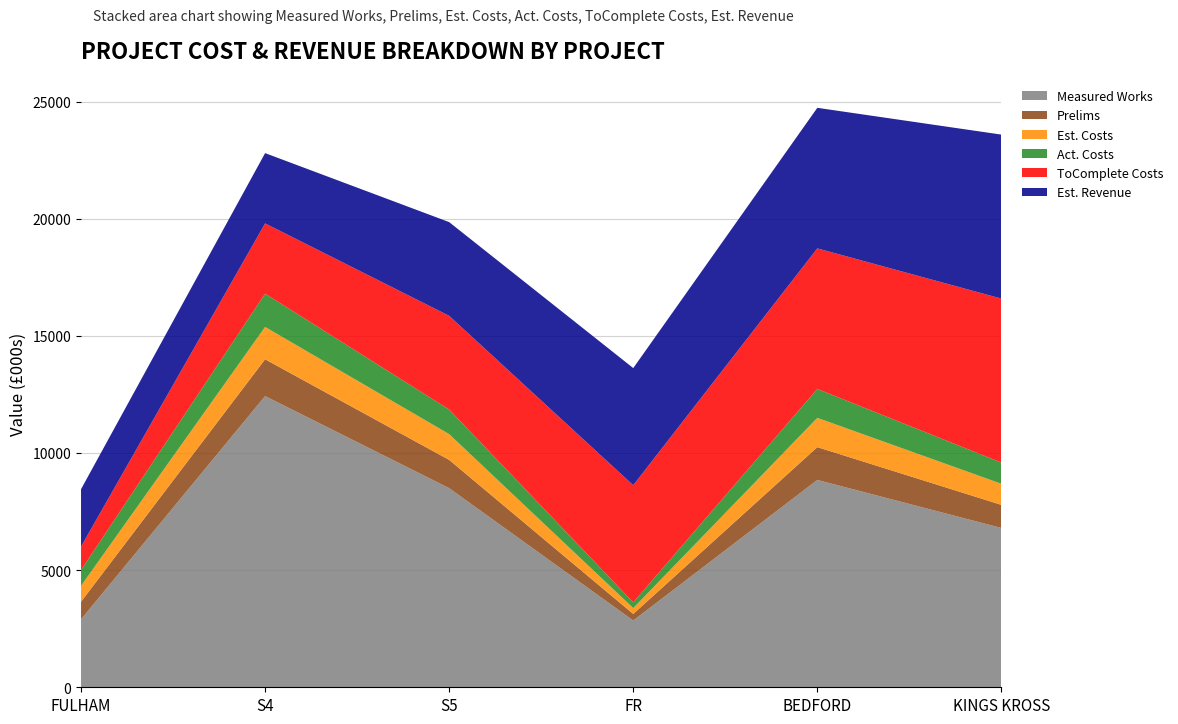

Reading left to right, transcribe all the data shown in this chart.

Measured Works: FULHAM=2900	S4=12430	S5=8500	FR=2850	BEDFORD=8850	KINGS KROSS=6800
Prelims: FULHAM=750	S4=1570	S5=1205	FR=280	BEDFORD=1400	KINGS KROSS=985
Est. Costs: FULHAM=680	S4=1380	S5=1100	FR=250	BEDFORD=1250	KINGS KROSS=900
Act. Costs: FULHAM=675	S4=1420	S5=1050	FR=245	BEDFORD=1234	KINGS KROSS=905
ToComplete Costs: FULHAM=1000	S4=3000	S5=4000	FR=5000	BEDFORD=6000	KINGS KROSS=7000
Est. Revenue: FULHAM=2450	S4=3000	S5=4000	FR=5000	BEDFORD=6000	KINGS KROSS=7000